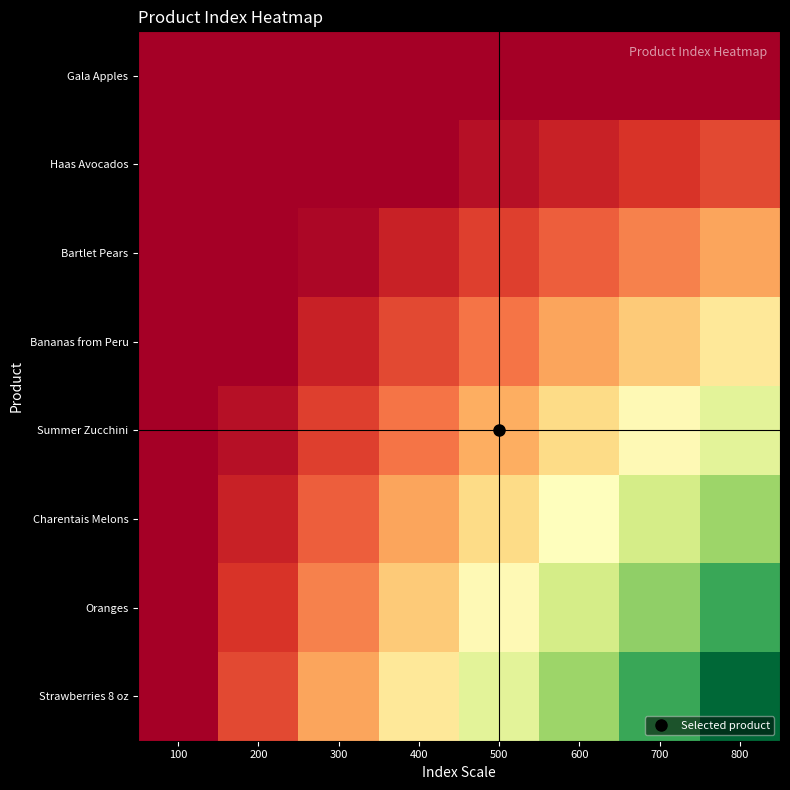

Count the number of categories in the chart.

8